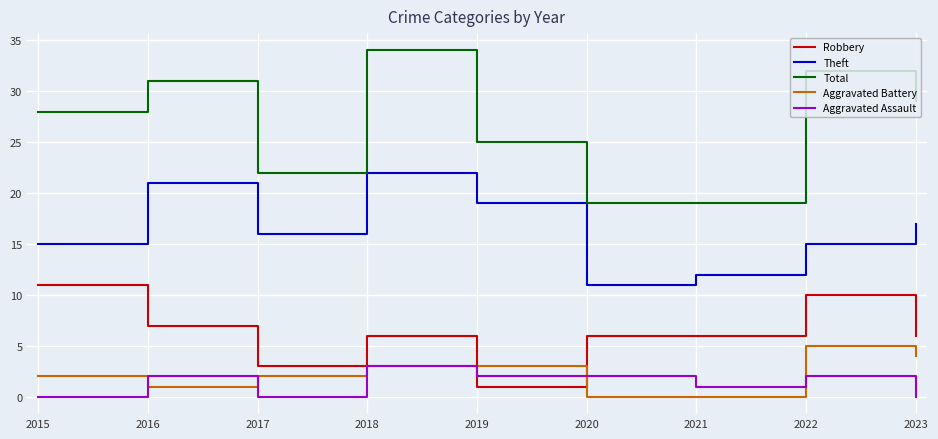

What is the approximate value of Aggravated Assault at 2021?

1